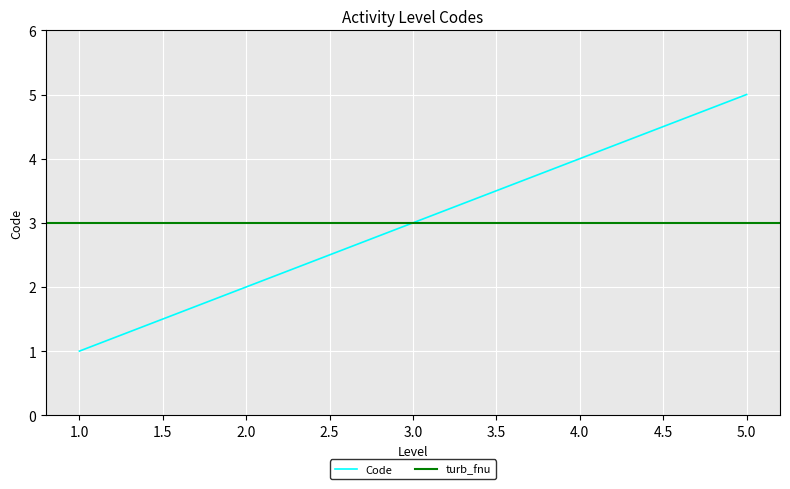

What is the difference between the values at 5 and 3?

2